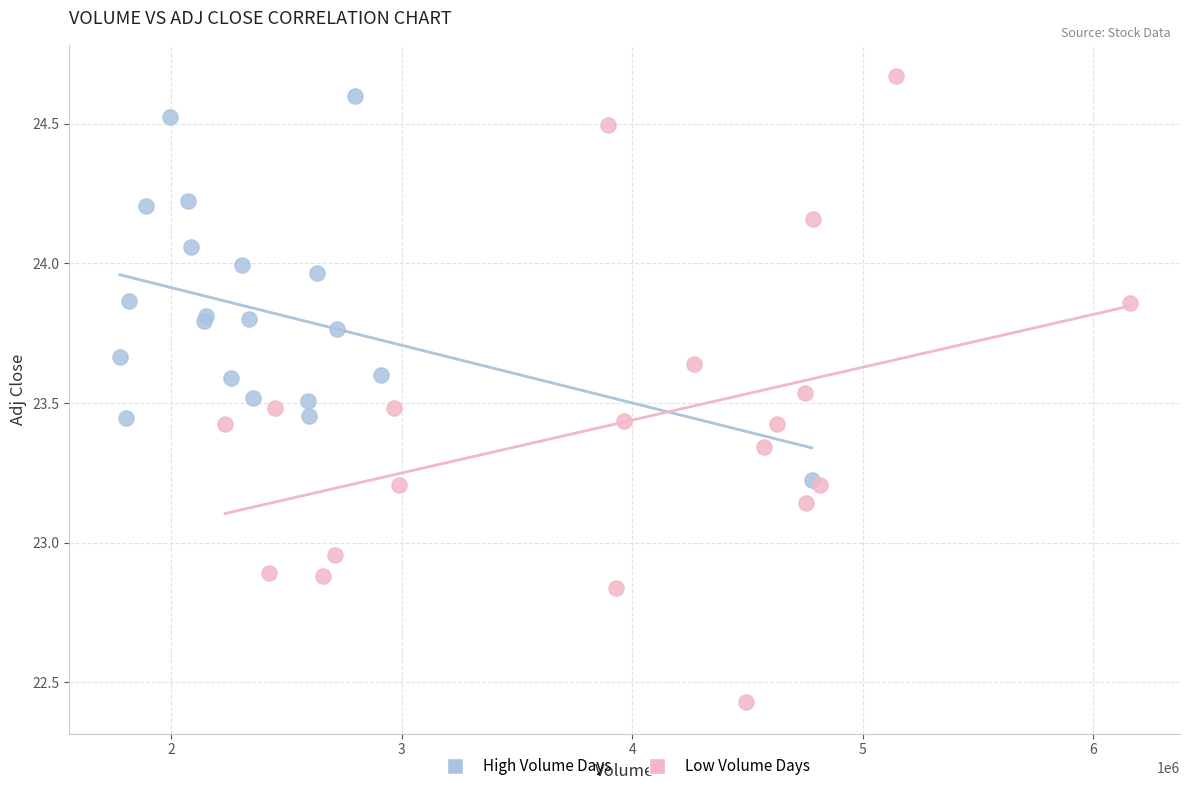

What are all the series names shown in the legend?

High Volume Days, Low Volume Days